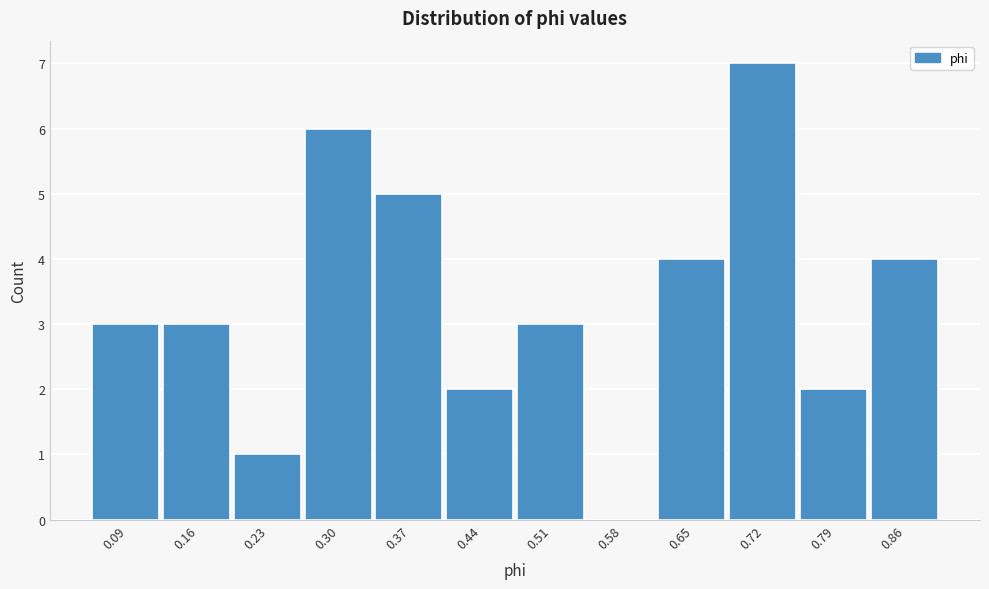

Reading left to right, what are all the values shown in this chart?

0.09=3	0.16=3	0.23=1	0.30=6	0.37=5	0.44=2	0.51=3	0.58=0	0.65=4	0.72=7	0.79=2	0.86=4